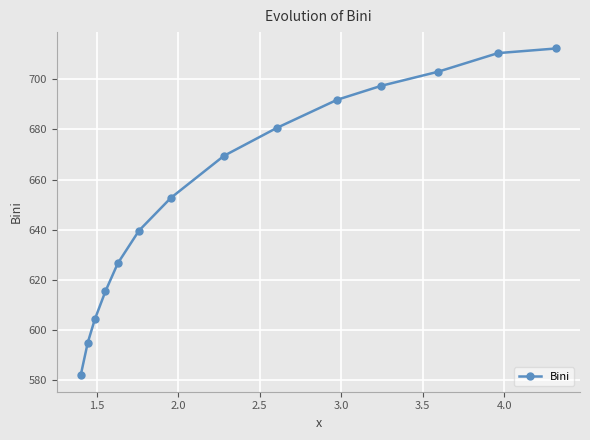

True or false: there are more than 0 points higher than both neighbors.

False